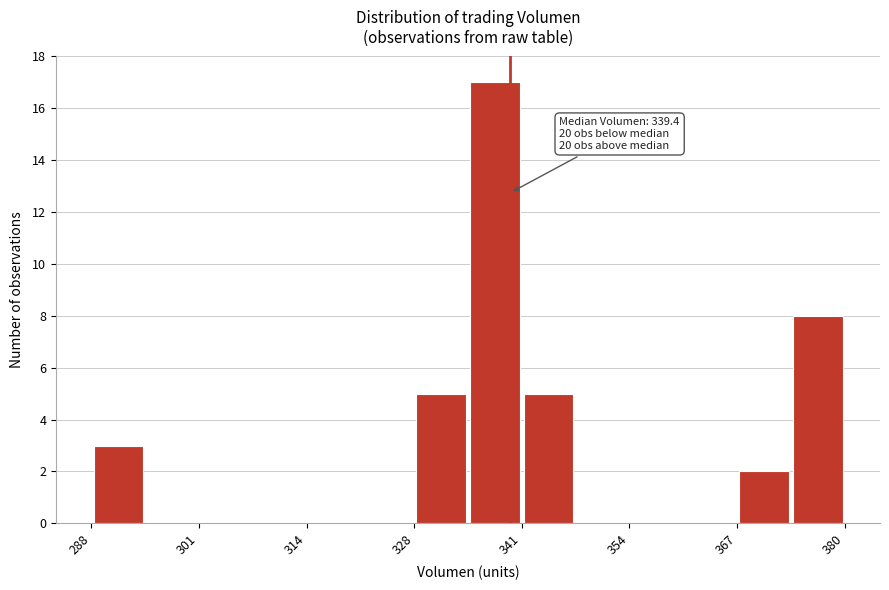

Around what value on the x-axis is the tallest bar? Give the approximate position of its centre, as read against the axis.

338